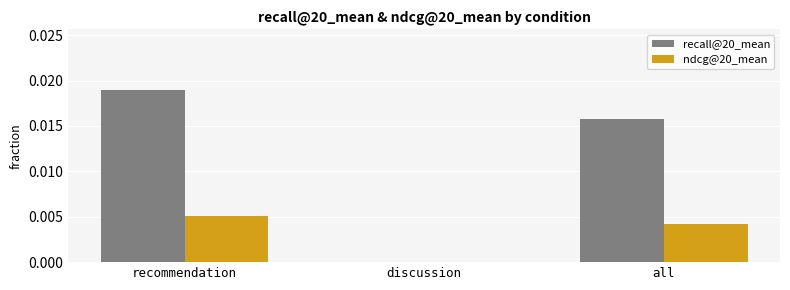

At which label is recall@20_mean closest to 0?

discussion